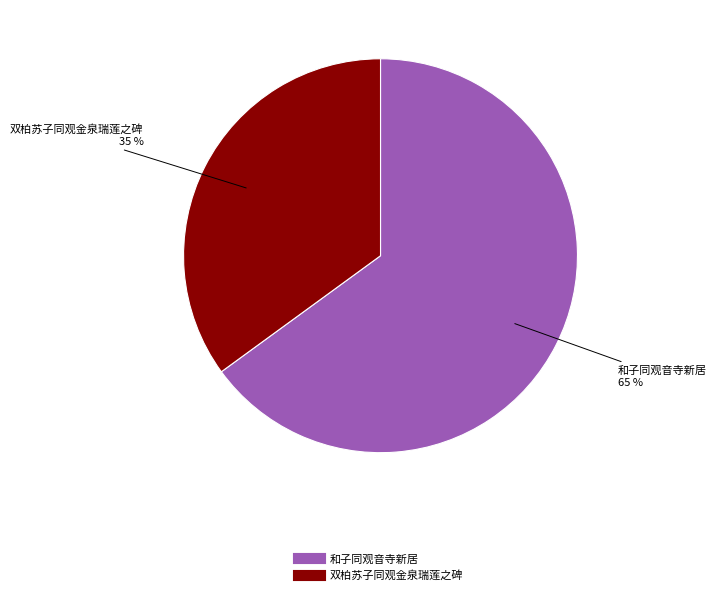

To the nearest percent, what is the difference between the largest and smallest slice percentages?

30%